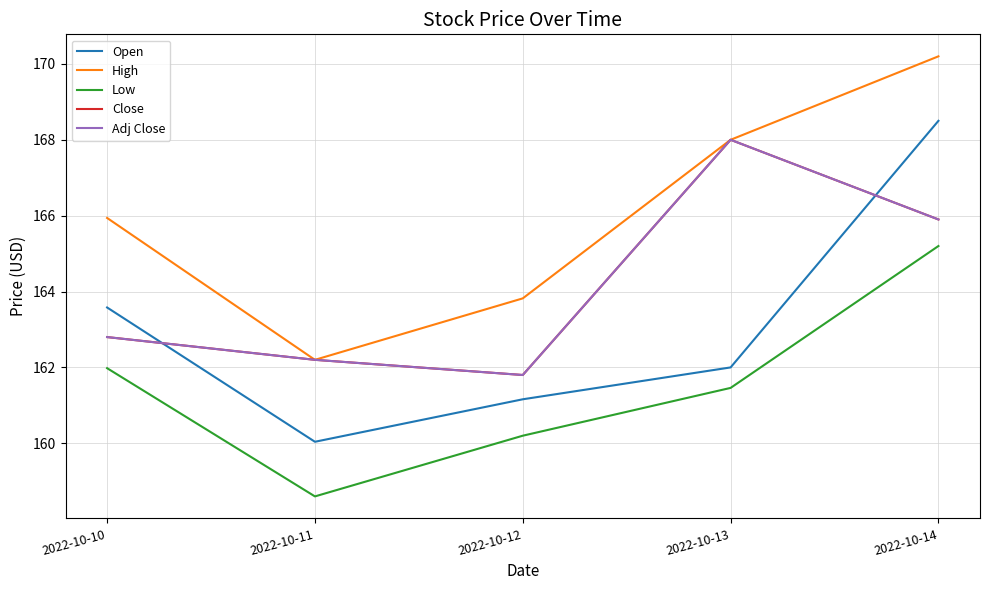

What is the sum of the High values at 2022-10-14 and 2022-10-10?

336.1